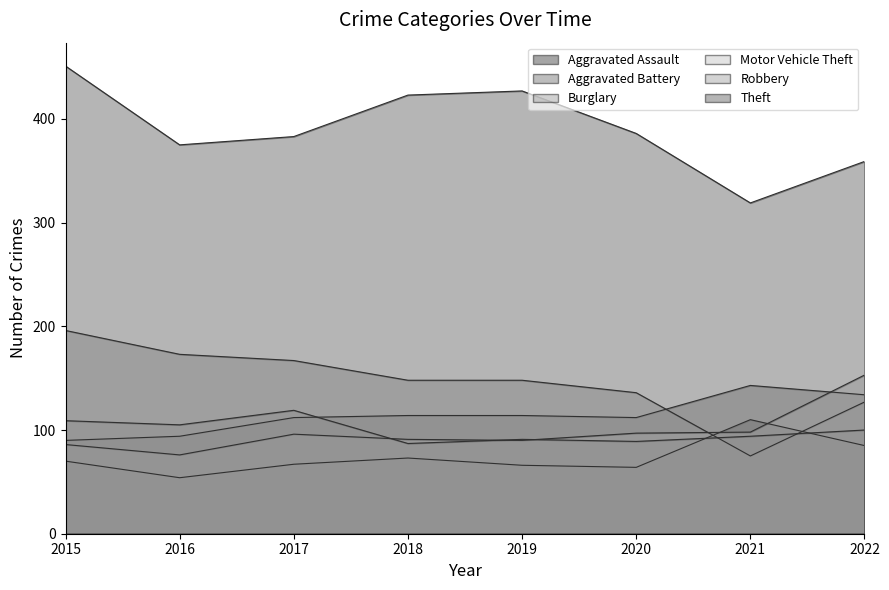

What are all the series names shown in the legend?

Aggravated Assault, Aggravated Battery, Burglary, Motor Vehicle Theft, Robbery, Theft